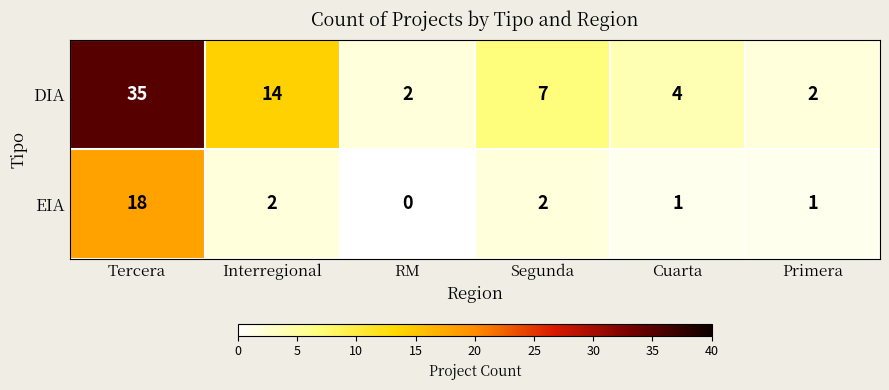

Rank the series by their maximum value, from lowest to highest.

EIA, DIA